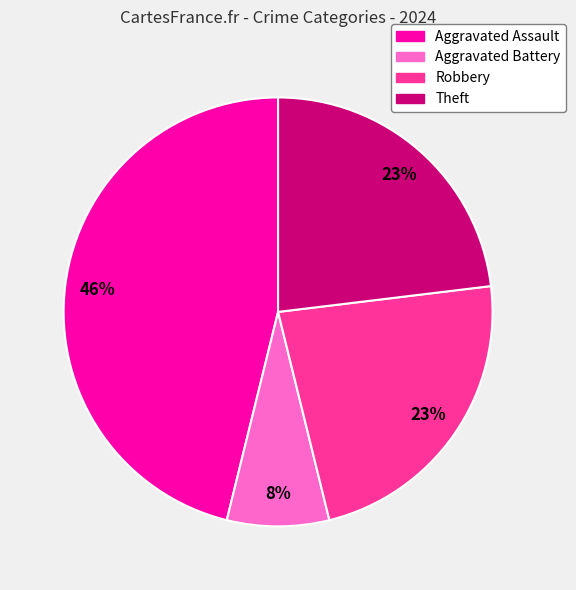

What is the ratio of the value at Aggravated Assault to the value at Theft?

2.0